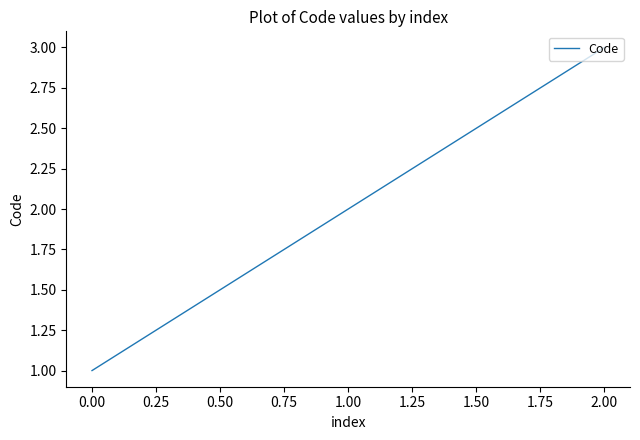

True or false: the data shows 2 at 0.00.

False